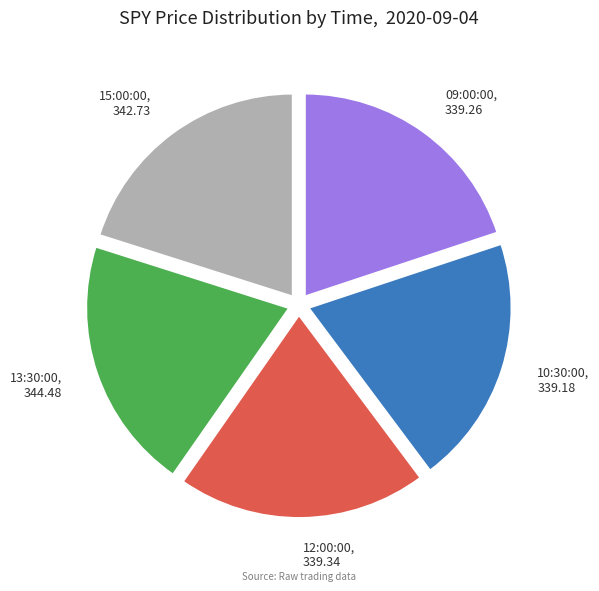

The 09:00:00 slice represents 20% of the pie. True or false?

True